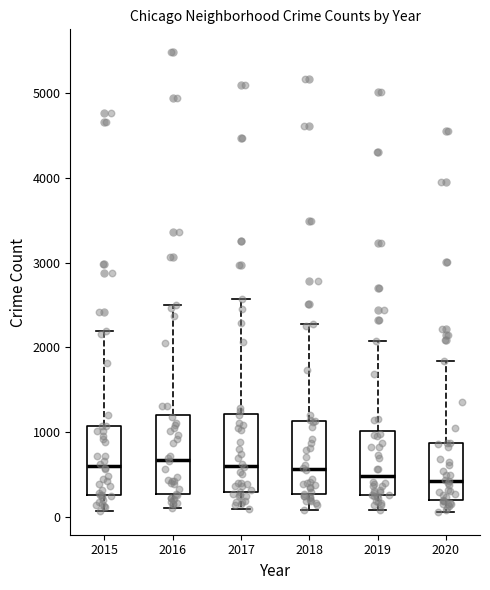

Reading left to right, read every box against the y-axis: the position of its median line, the range the box covers, and the ends of its whiskers. The values are not printed on the chart, so give them approximately, as read against the axis.

2015: median 600, box 300 to 1100, whiskers 100 to 2200
2016: median 700, box 300 to 1200, whiskers 100 to 2500
2017: median 600, box 300 to 1200, whiskers 100 to 2600
2018: median 600, box 300 to 1100, whiskers 100 to 2300
2019: median 500, box 300 to 1000, whiskers 100 to 2100
2020: median 400, box 200 to 900, whiskers 100 to 1800